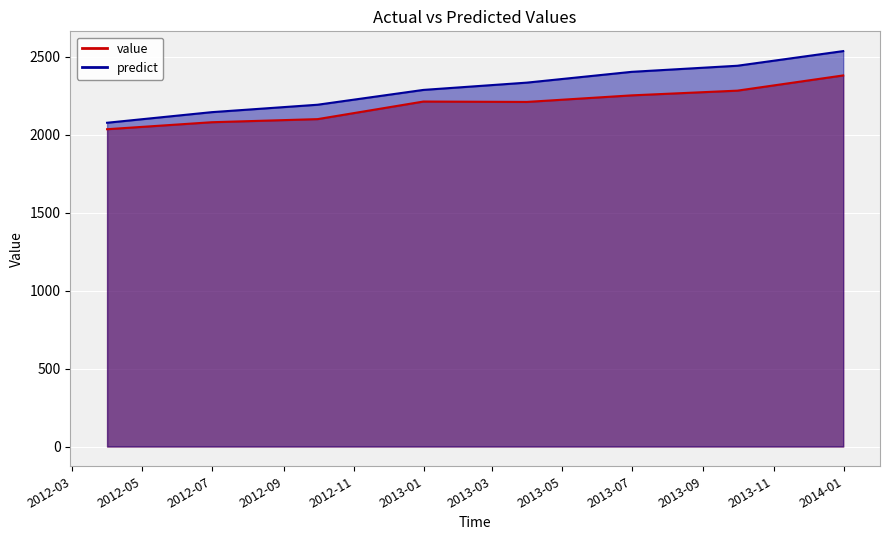

Which series has the largest range (max minus min)?

predict